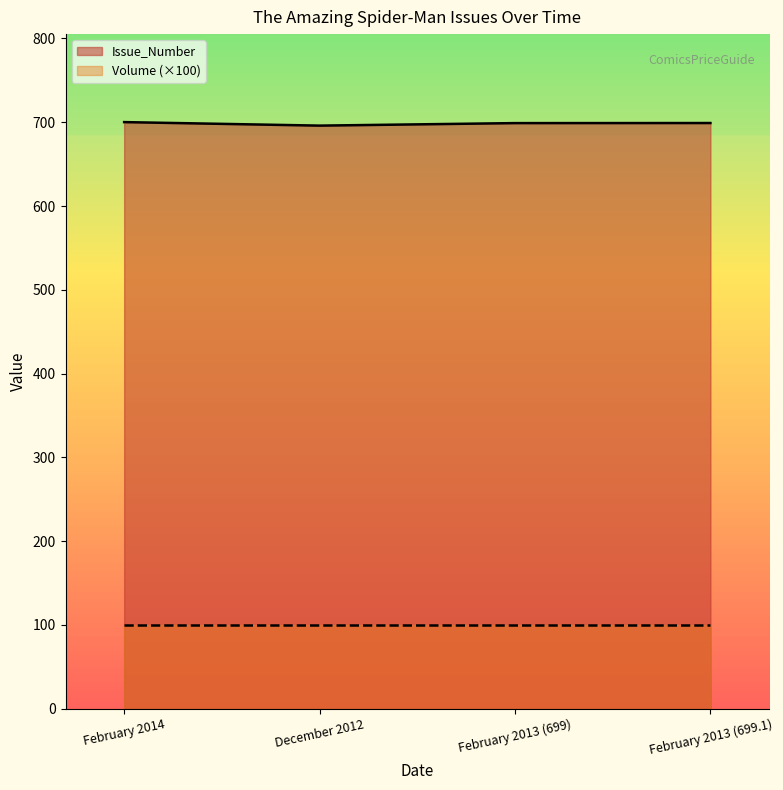

True or false: the data shows 699.1 at February 2013 (699.1).

True